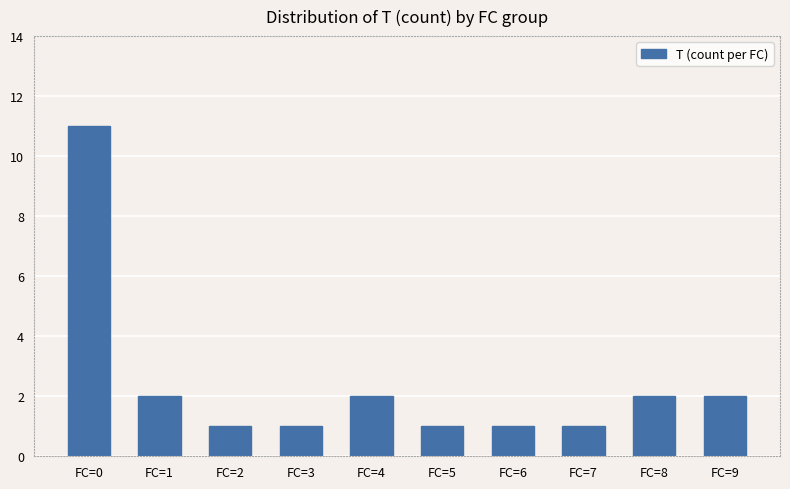

Which has a higher value, FC=4 or FC=6?

FC=4